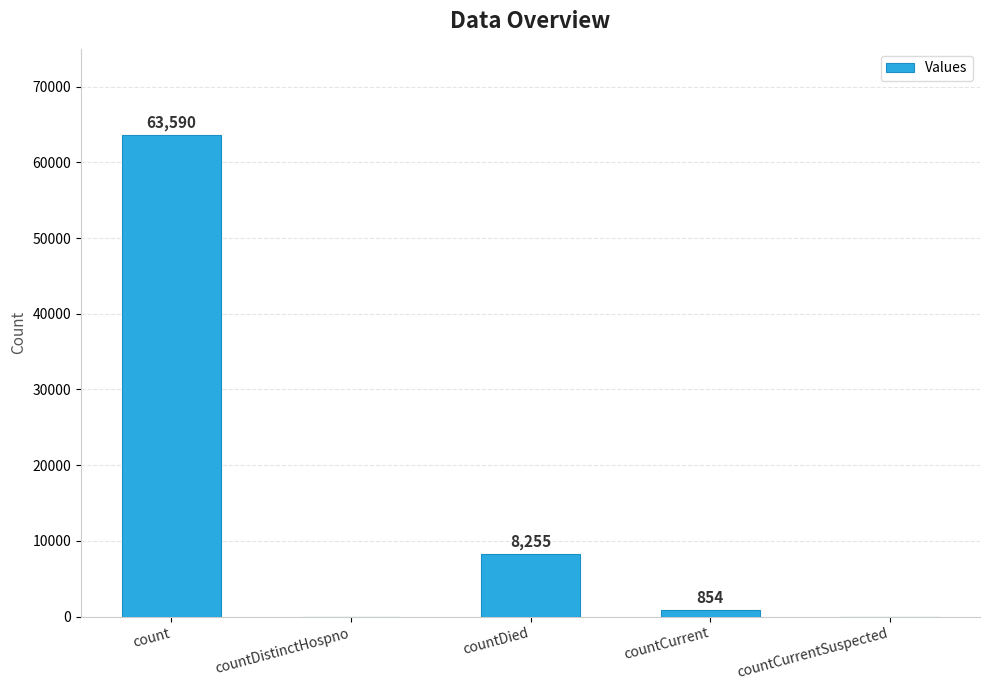

What is the sum of the values at countDied and count?

71845